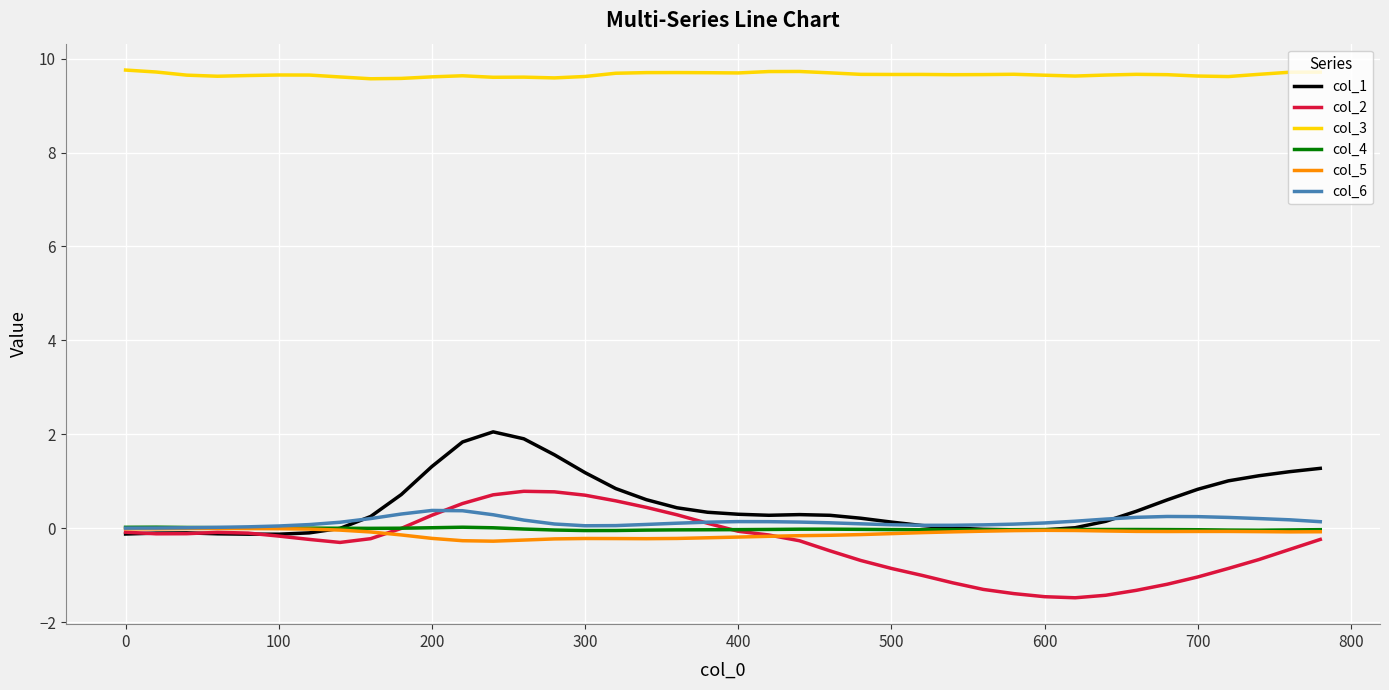

What is the greatest value displayed?

9.8